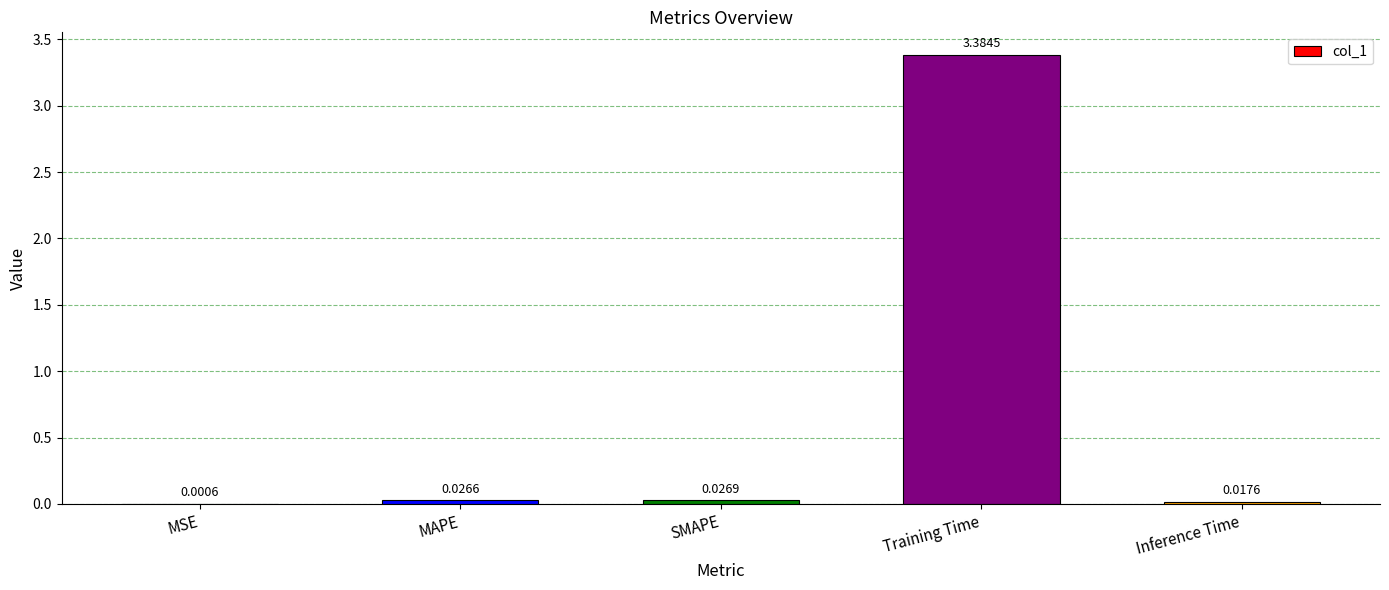

Which label corresponds to the largest value in the chart?

Training Time